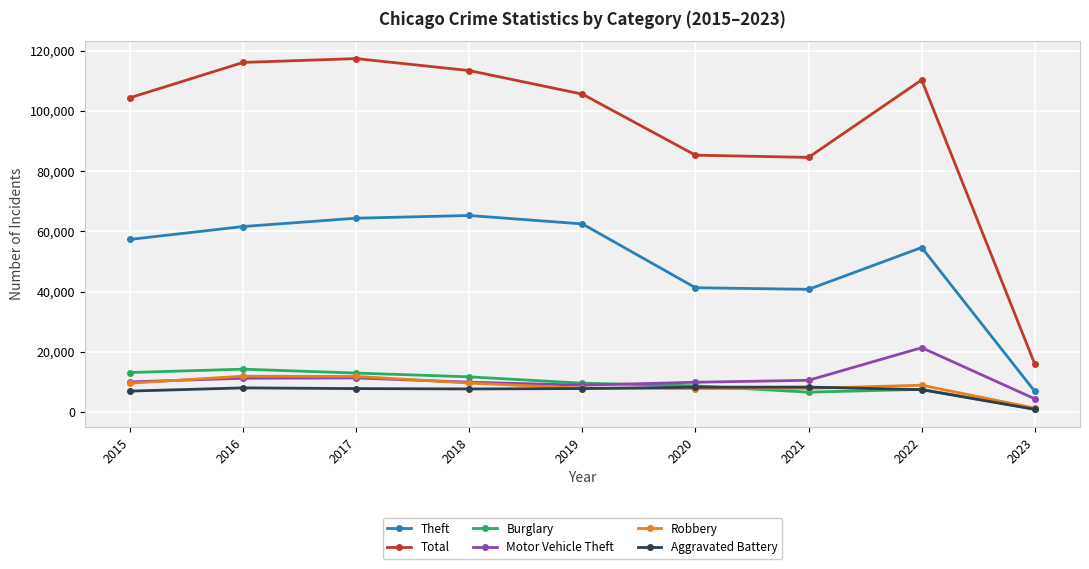

What is the difference between the Motor Vehicle Theft values at 2021 and 2023?

6149